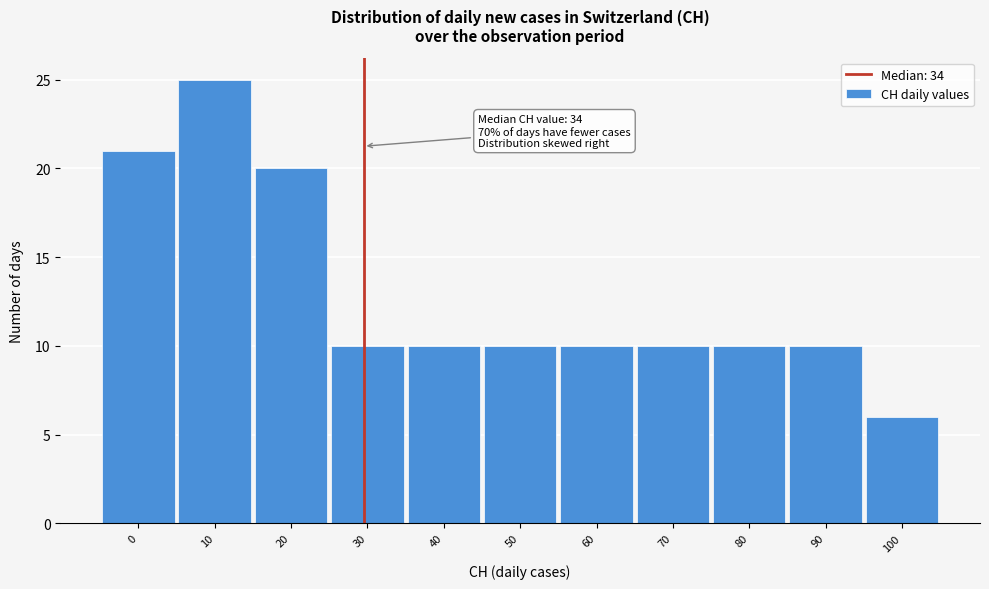

Reading left to right, list all the values displayed in this chart.

21	25	20	10	10	10	10	10	10	10	6